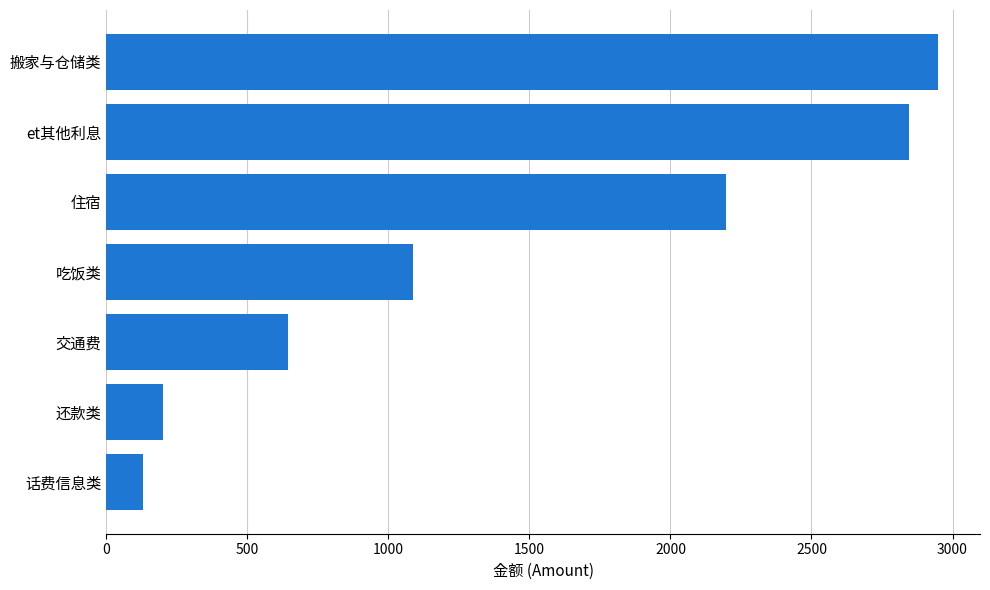

Which category has the highest value across all series?

搬家与仓储类